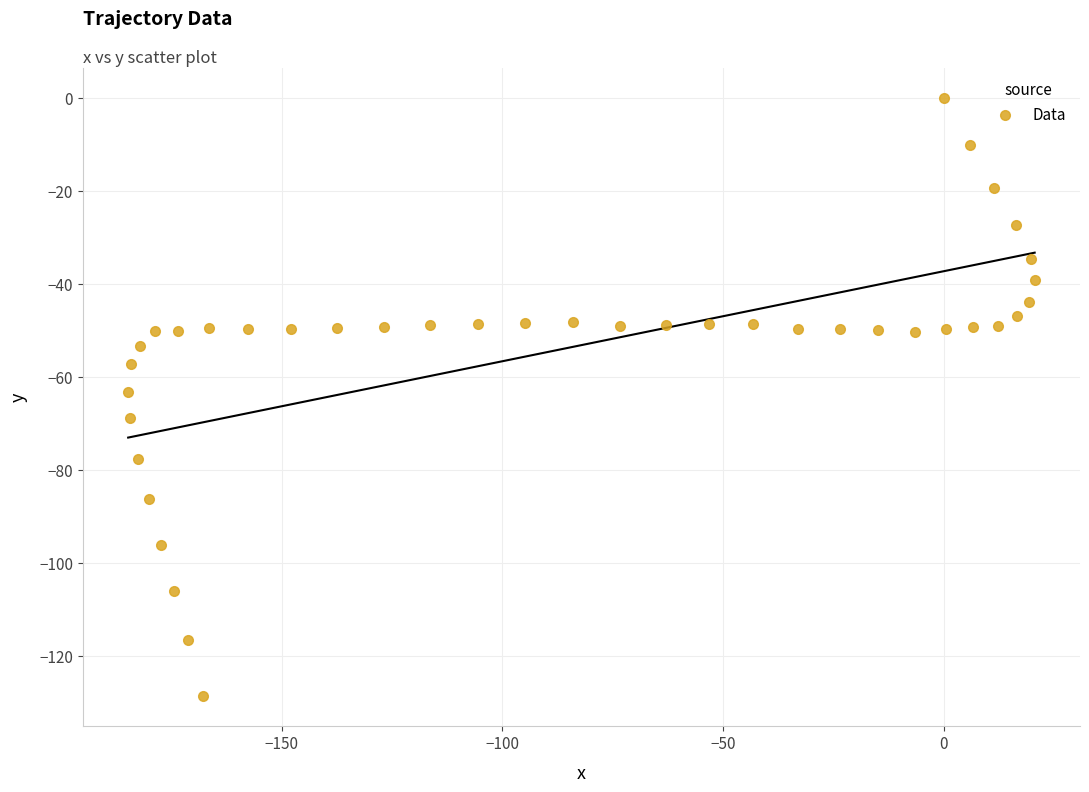

What is the range of Y values (max minus min)?

128.6